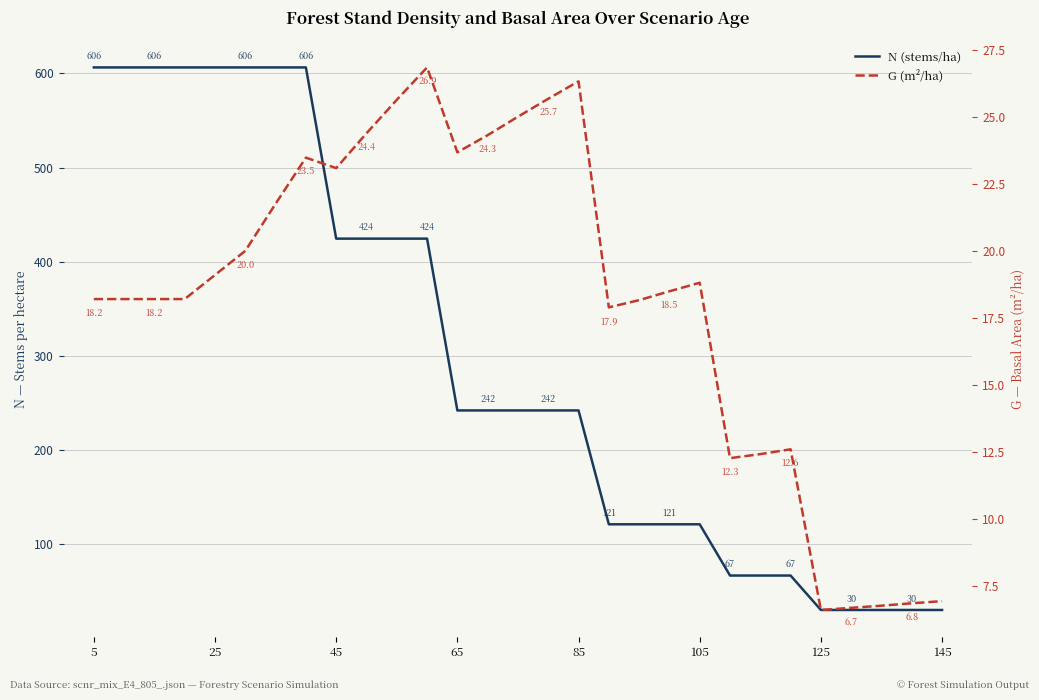

Does the chart display data point markers on the line(s)?

No